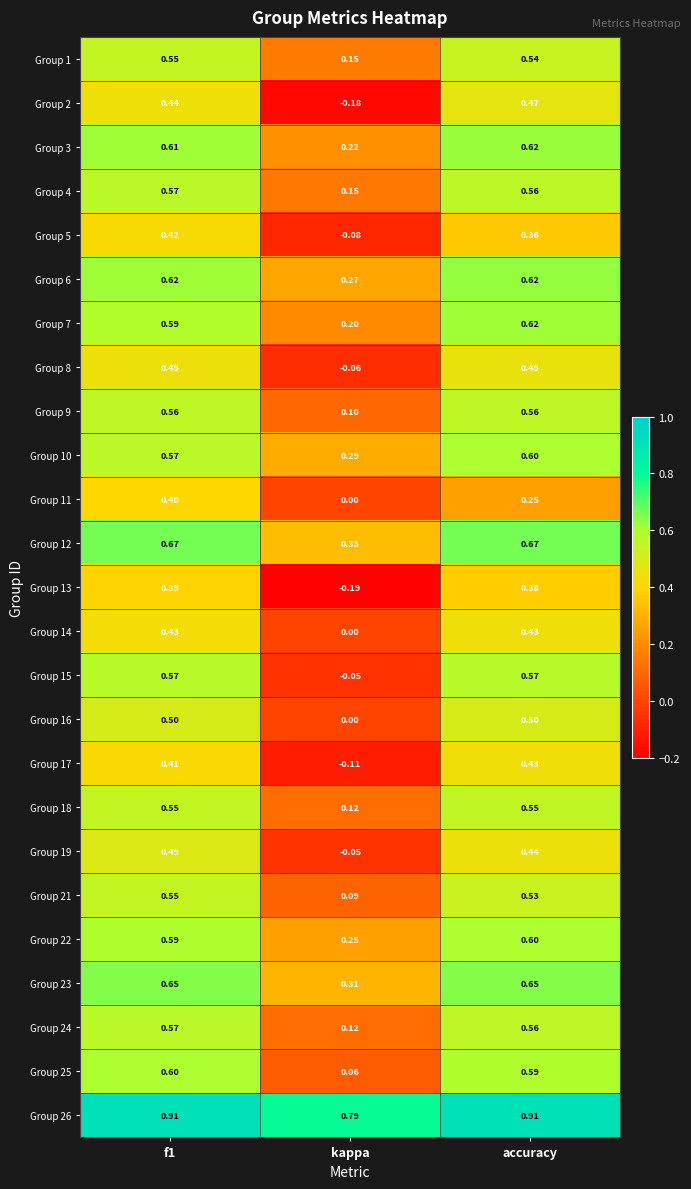

At which label is Group 5 closest to 0?

kappa